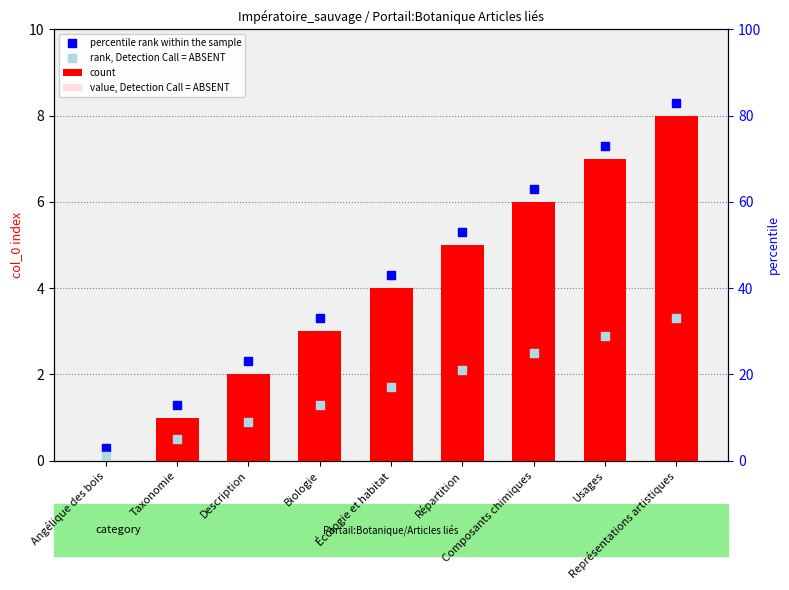

Which series reaches the maximum Y coordinate?

percentile rank within the sample